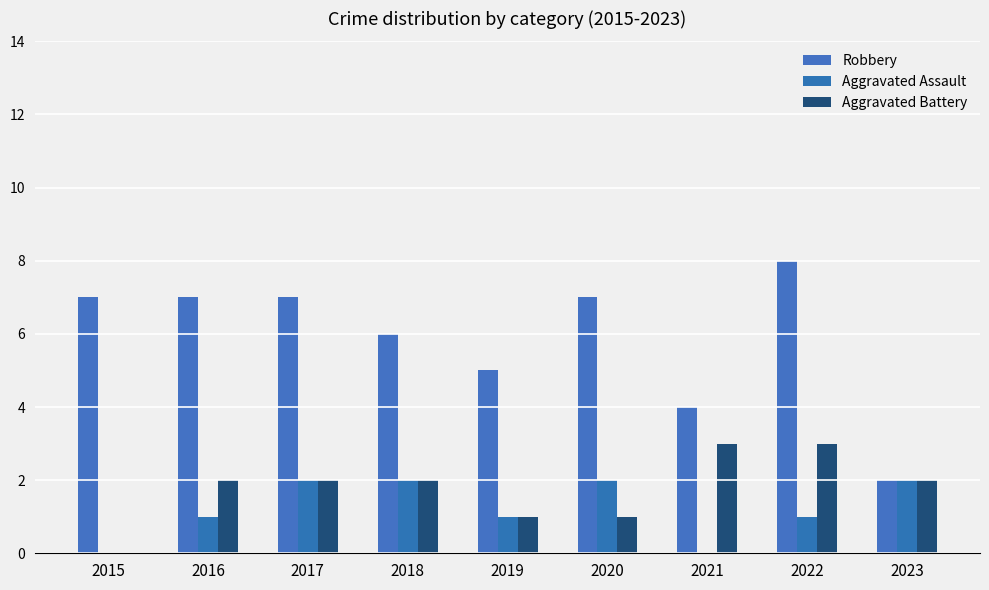

How many distinct data groups are displayed?

3